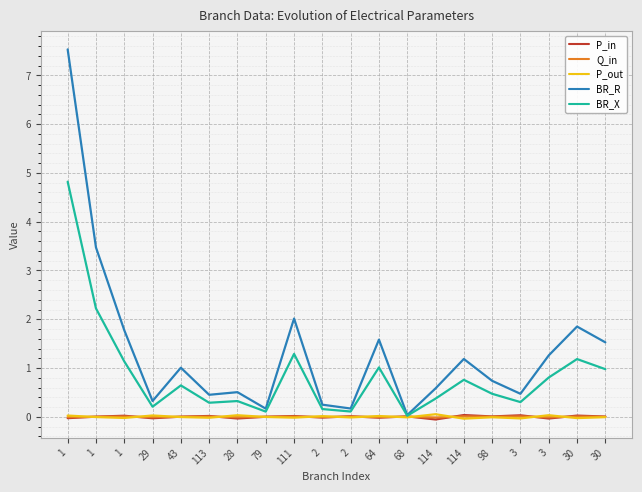

Rank the series by their maximum value, from lowest to highest.

Q_in, P_in, P_out, BR_X, BR_R